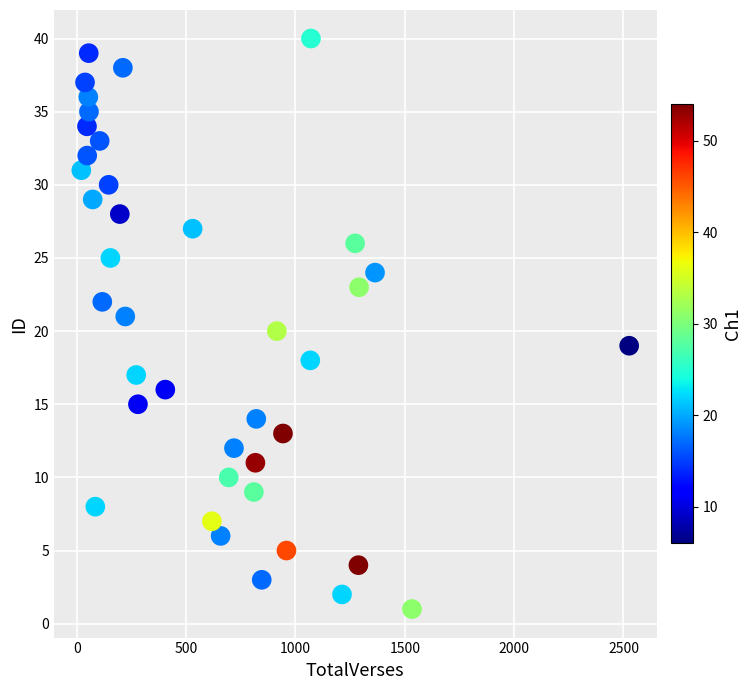

What is the range of Y values (max minus min)?

39